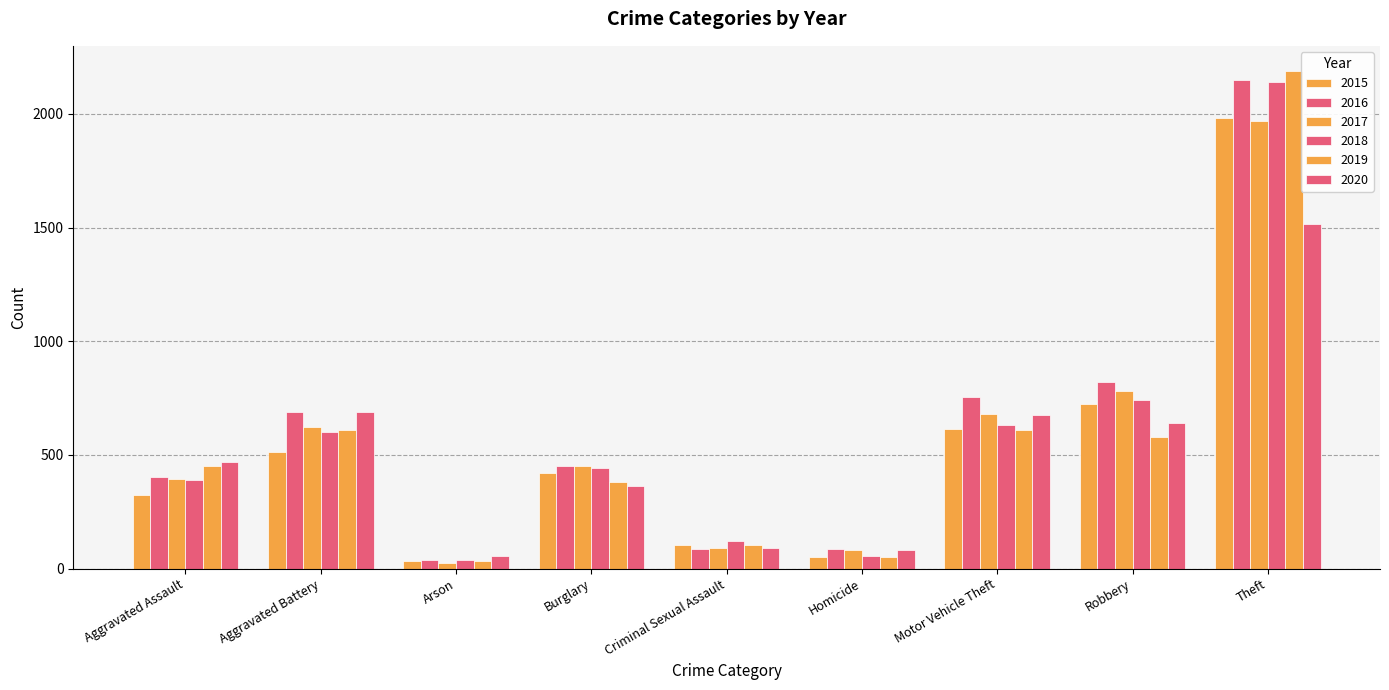

Which series has the widest spread of values?

2019